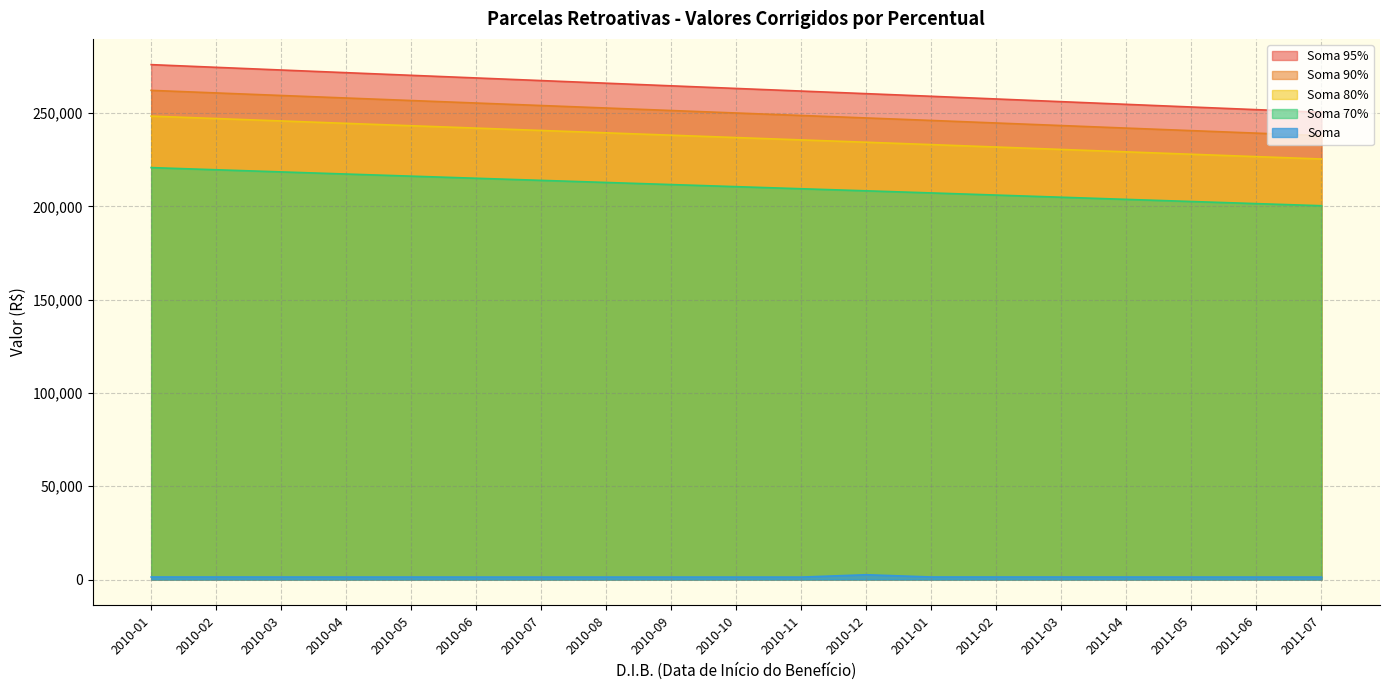

Which series changed the most between 2010-12 and 2011-04?

Soma 95%